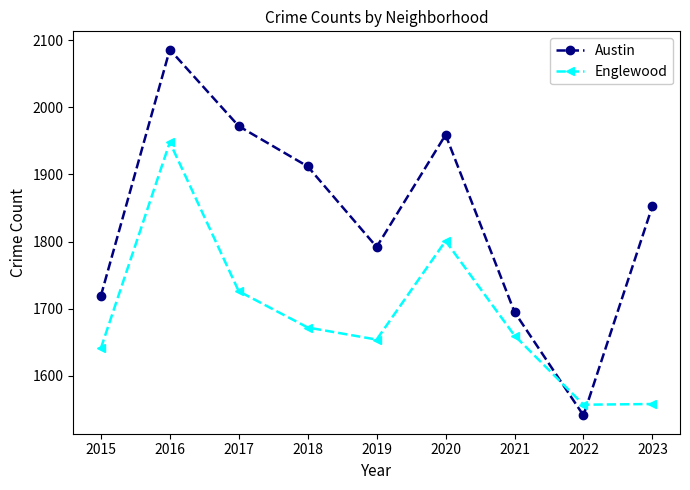

Is the value of Austin at 2021 greater than the value of Englewood at 2017?

No